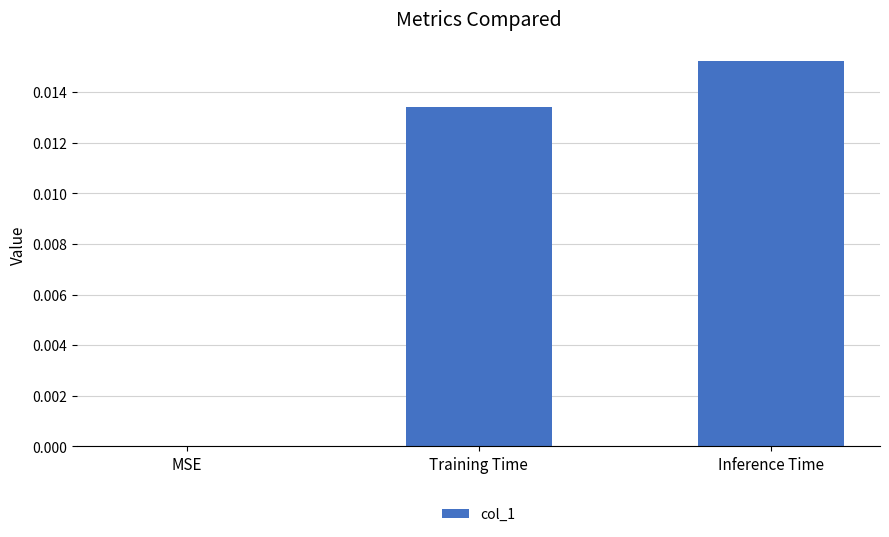

Which category has the highest value across all series?

Inference Time